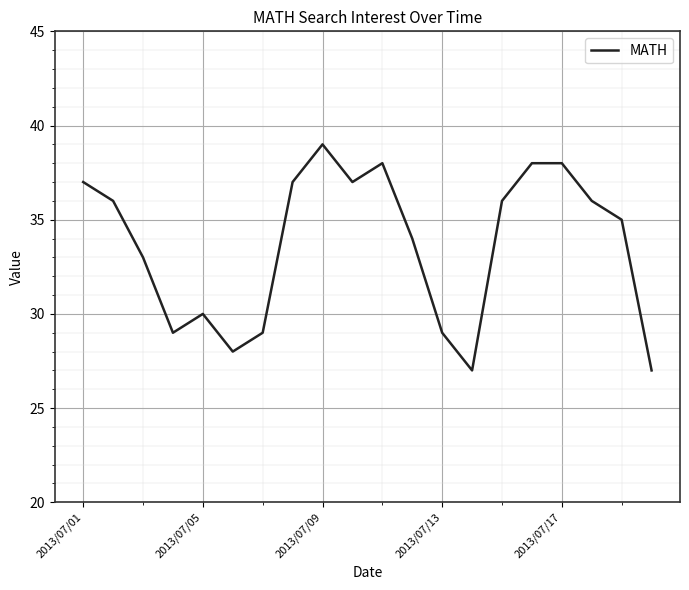

What is the difference between the maximum and minimum values?

12